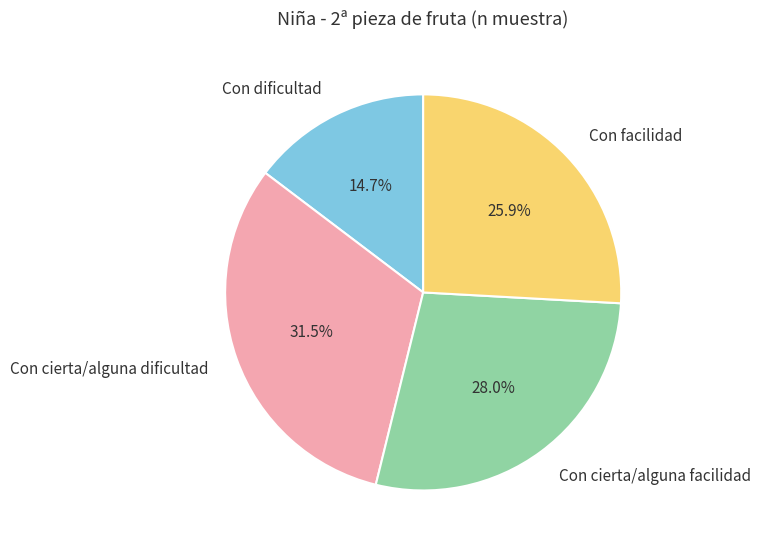

To the nearest percent, what is the combined percentage of Con facilidad and Con cierta/alguna facilidad?

54%